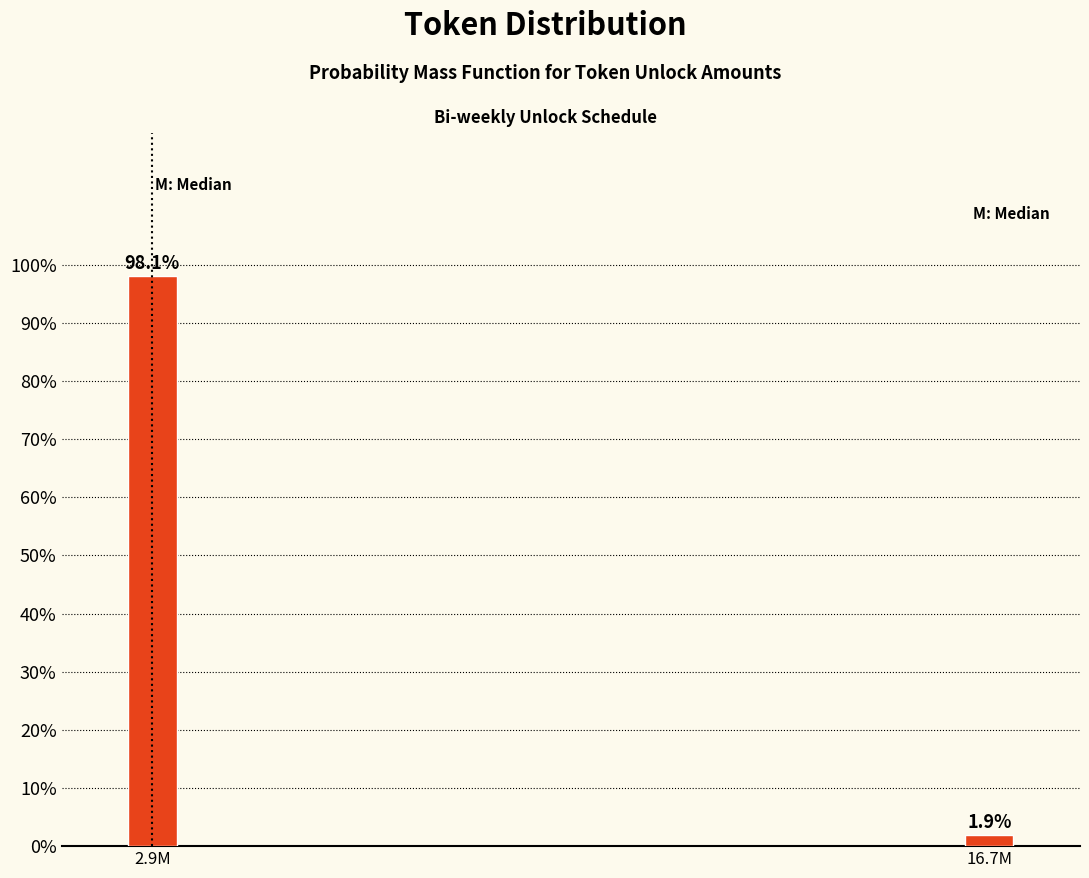

Reading right to left, transcribe all the data shown in this chart.

1.9	98.1